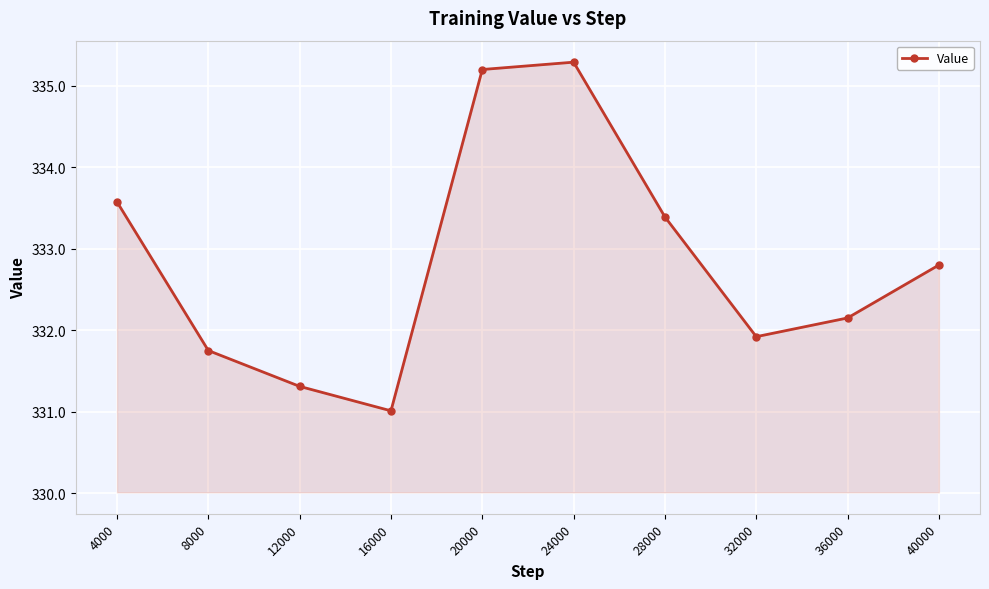

Reading left to right, transcribe all the data shown in this chart.

4000=333.6	8000=331.8	12000=331.3	16000=331.0	20000=335.2	24000=335.3	28000=333.4	32000=331.9	36000=332.1	40000=332.8